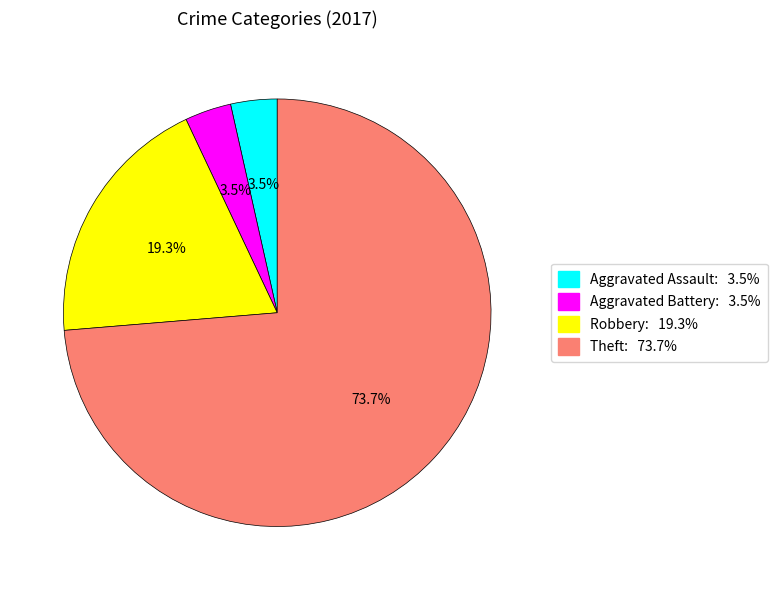

What portion of the pie excludes Aggravated Battery?

96.5%